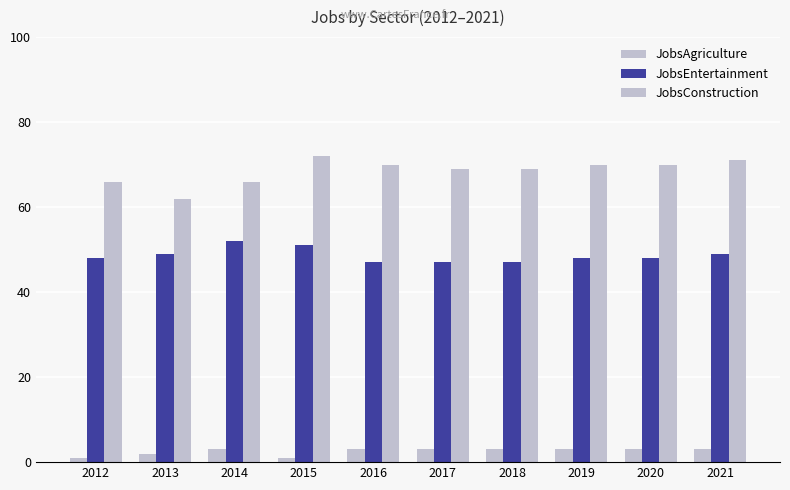

What is the highest value of the JobsEntertainment series?

52